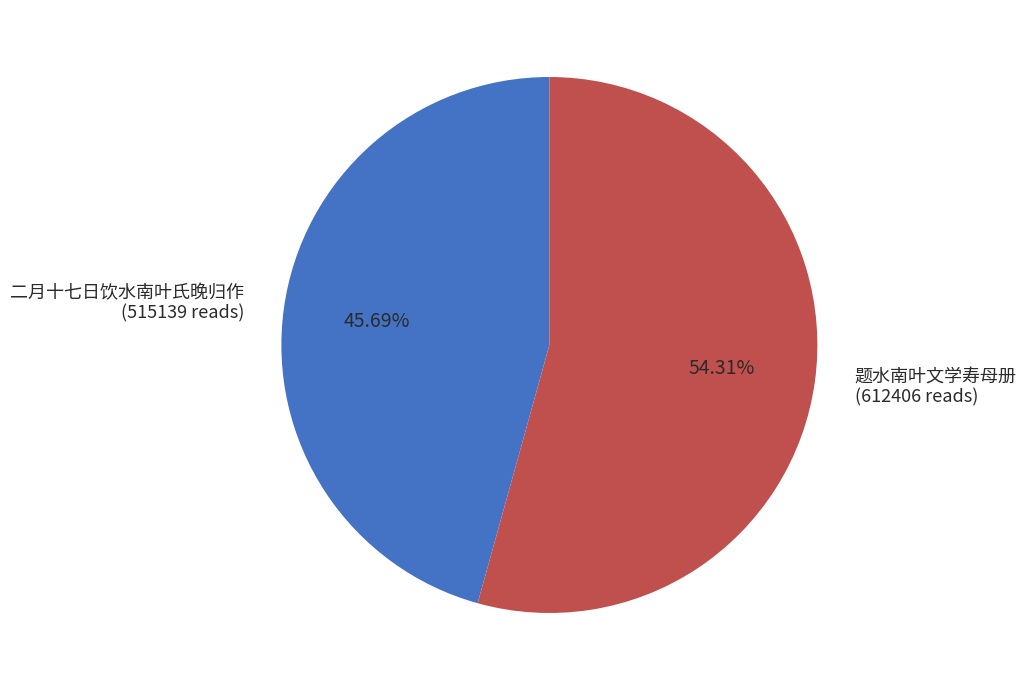

To the nearest percent, what is the difference between the largest and smallest slice percentages?

9%